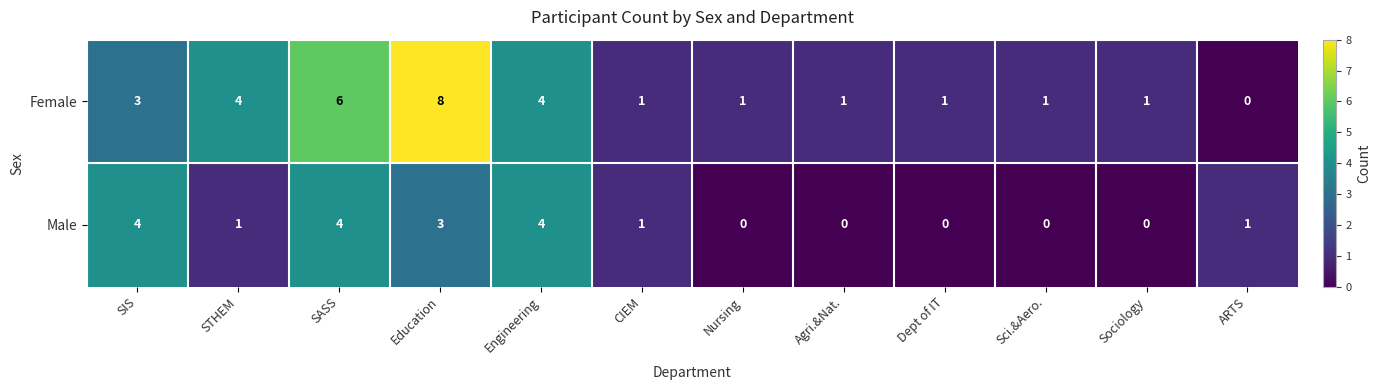

Rank the series by their maximum value, from lowest to highest.

Male, Female